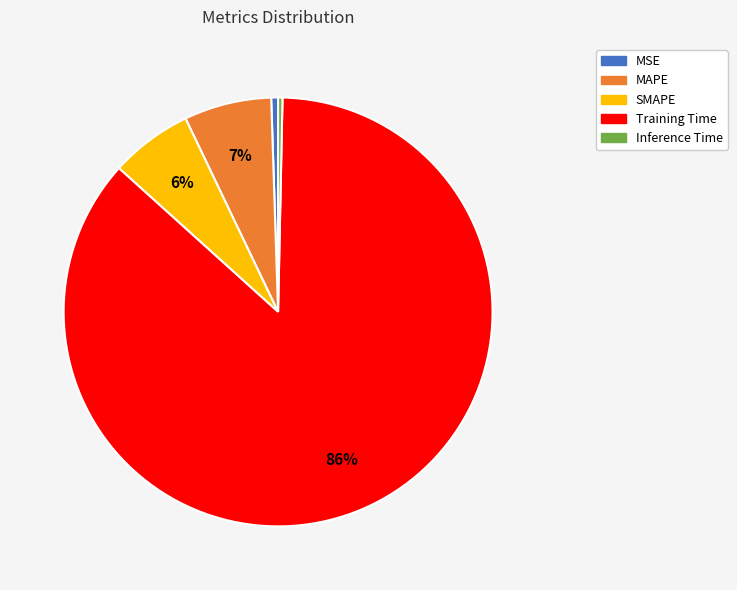

Which has a higher value, Training Time or MAPE?

Training Time